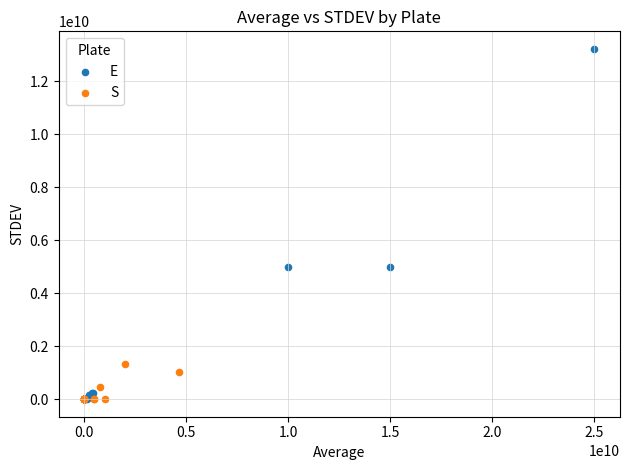

What are all the series names shown in the legend?

E, S